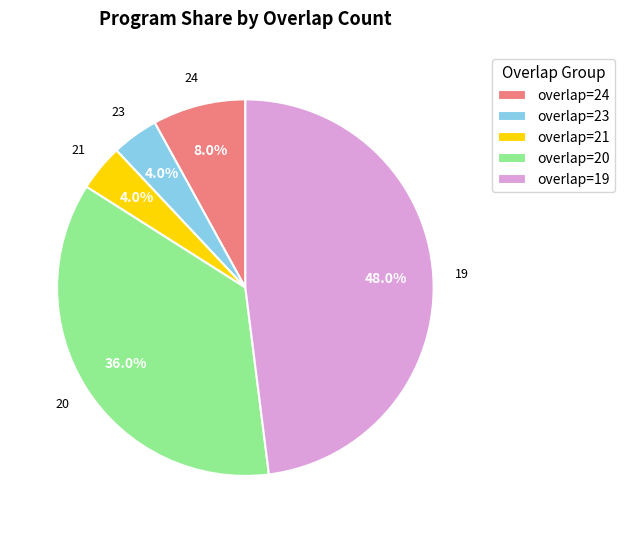

Which has a higher value, overlap=23 or overlap=19?

overlap=19